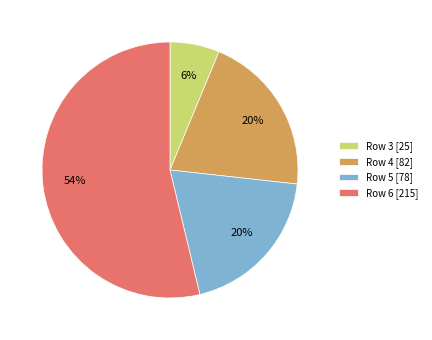

The Row 3 [25] slice represents 1% of the pie. True or false?

False